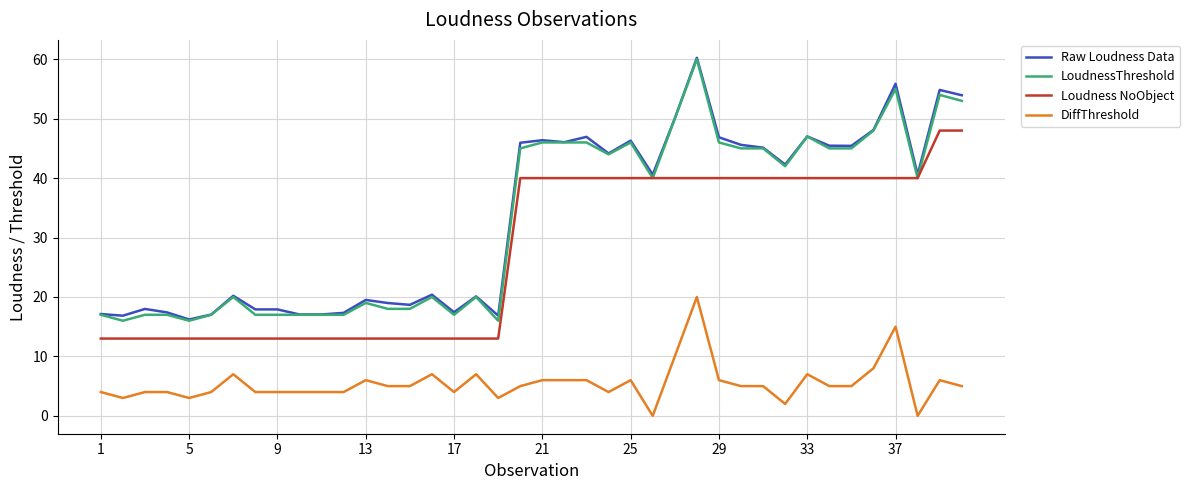

True or false: DiffThreshold and Raw Loudness Data intersect in this chart.

False